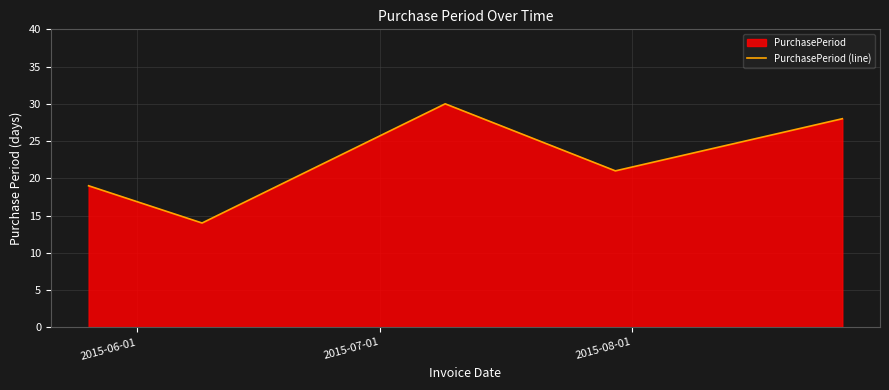

Count the number of values greater than 21.

2